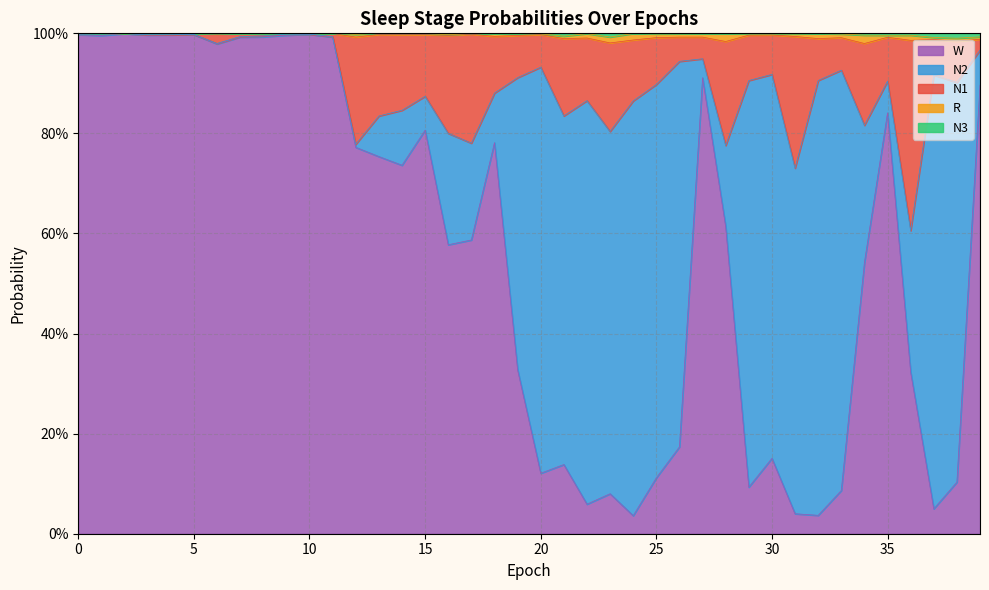

Does the chart display data point markers on the line(s)?

No